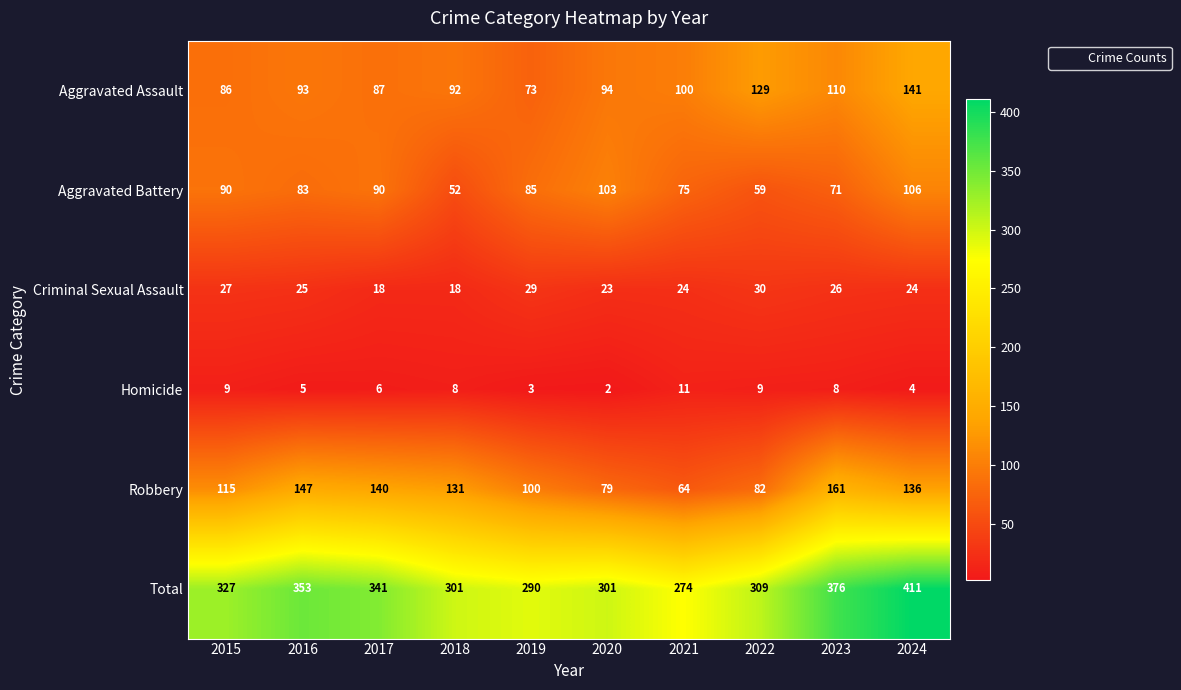

Where is Robbery nearest to the value 112?

2015